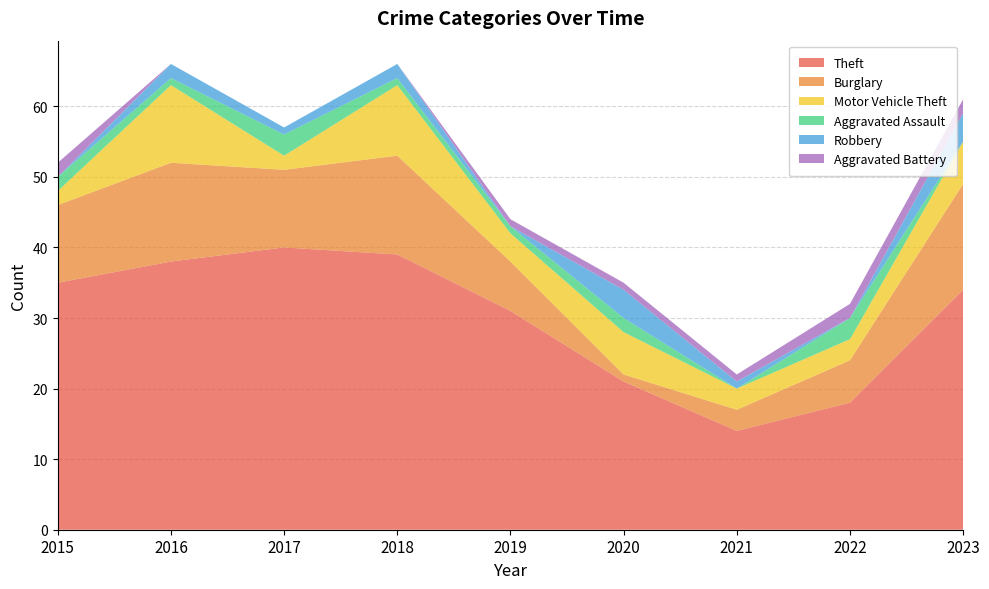

Reading left to right, what are all the values shown in this chart?

Theft: 2015=35	2016=38	2017=40	2018=39	2019=31	2020=21	2021=14	2022=18	2023=34
Burglary: 2015=11	2016=14	2017=11	2018=14	2019=7	2020=1	2021=3	2022=6	2023=15
Motor Vehicle Theft: 2015=2	2016=11	2017=2	2018=10	2019=4	2020=6	2021=3	2022=3	2023=6
Aggravated Assault: 2015=2	2016=1	2017=3	2018=1	2019=1	2020=2	2021=0	2022=3	2023=0
Robbery: 2015=0	2016=2	2017=1	2018=2	2019=0	2020=4	2021=1	2022=0	2023=4
Aggravated Battery: 2015=2	2016=0	2017=0	2018=0	2019=1	2020=1	2021=1	2022=2	2023=2